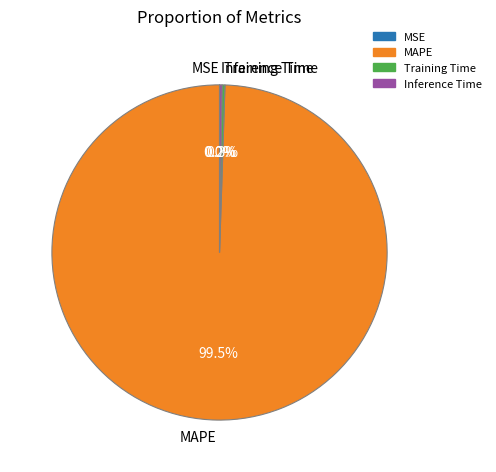

Is there any slice that represents more than half of the pie?

Yes